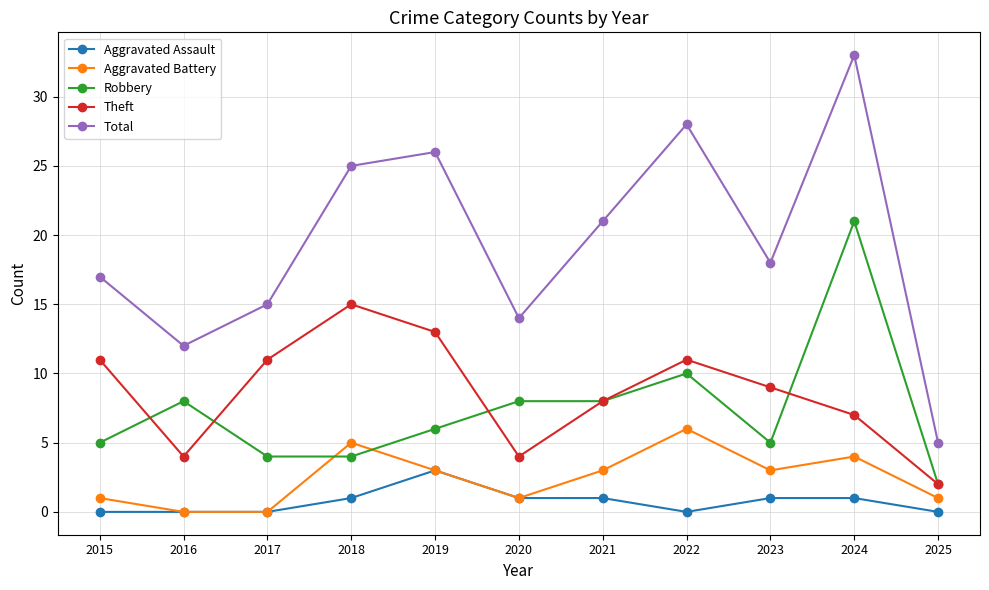

What is the difference between the second highest and second lowest values in the Theft series?

9